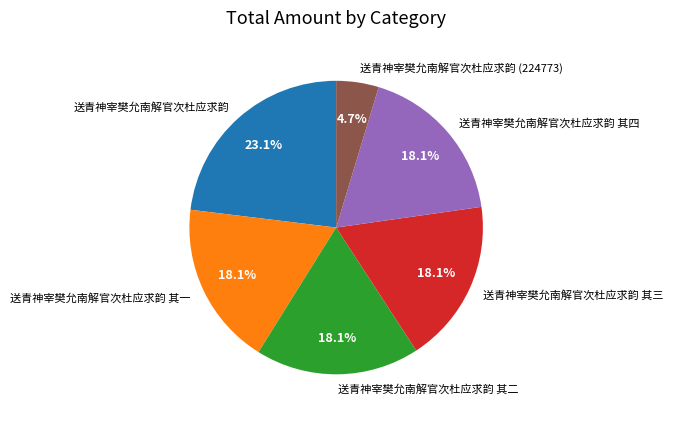

The 送青神宰樊允南解官次杜应求韵 其三 slice represents 27% of the pie. True or false?

False